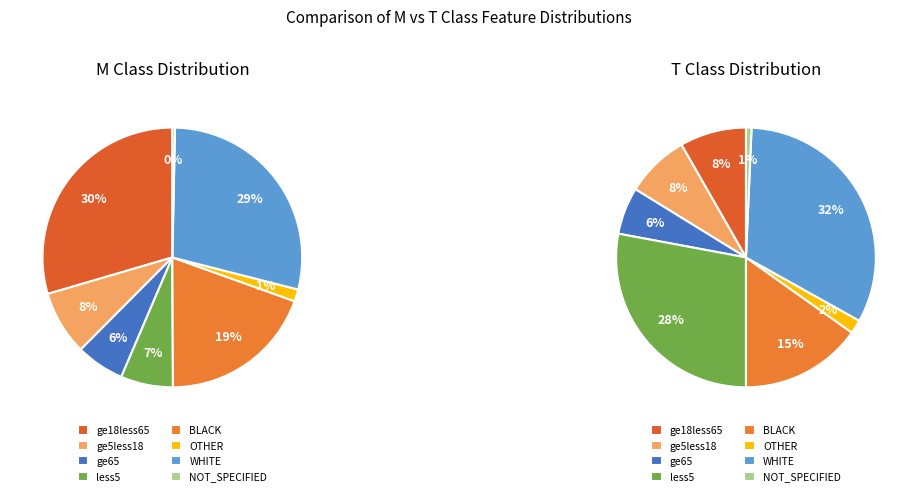

Does any single category account for the majority?

No